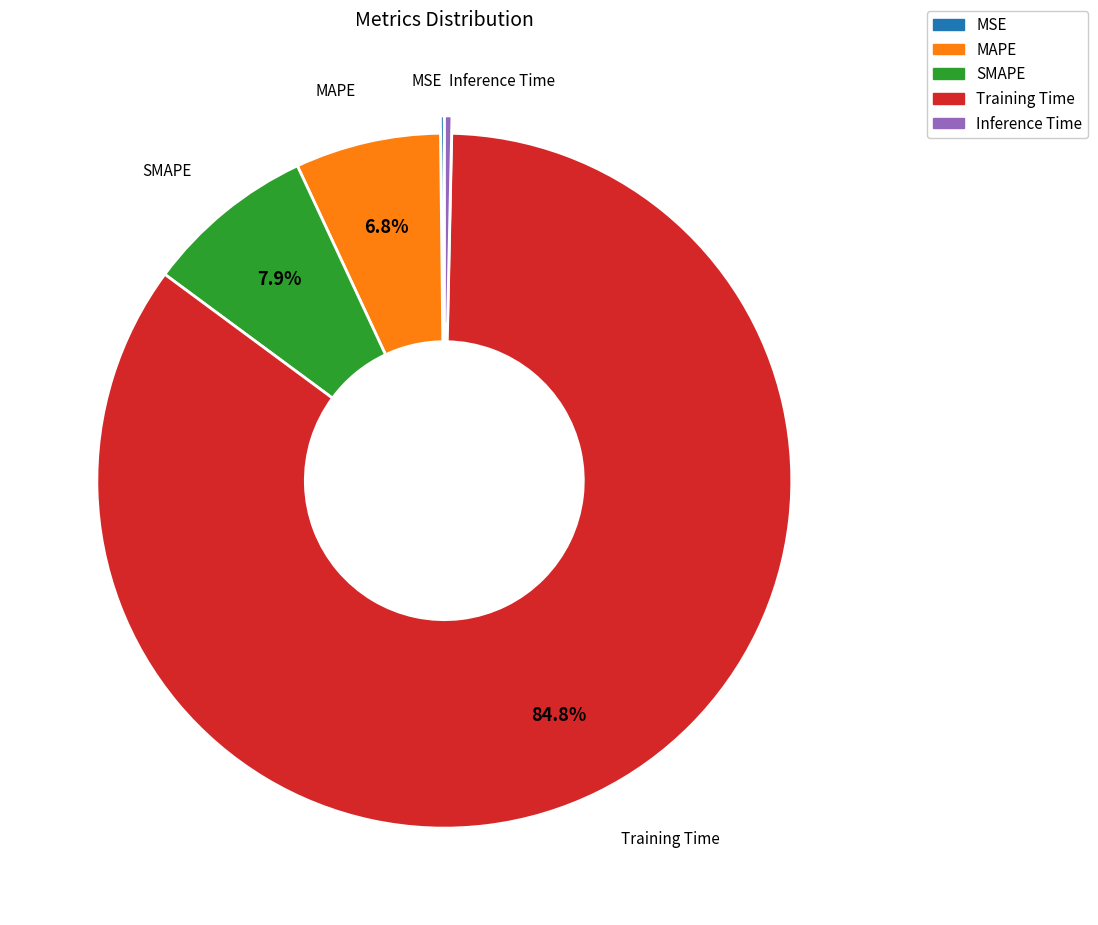

Does Training Time account for over 50% of the chart?

Yes